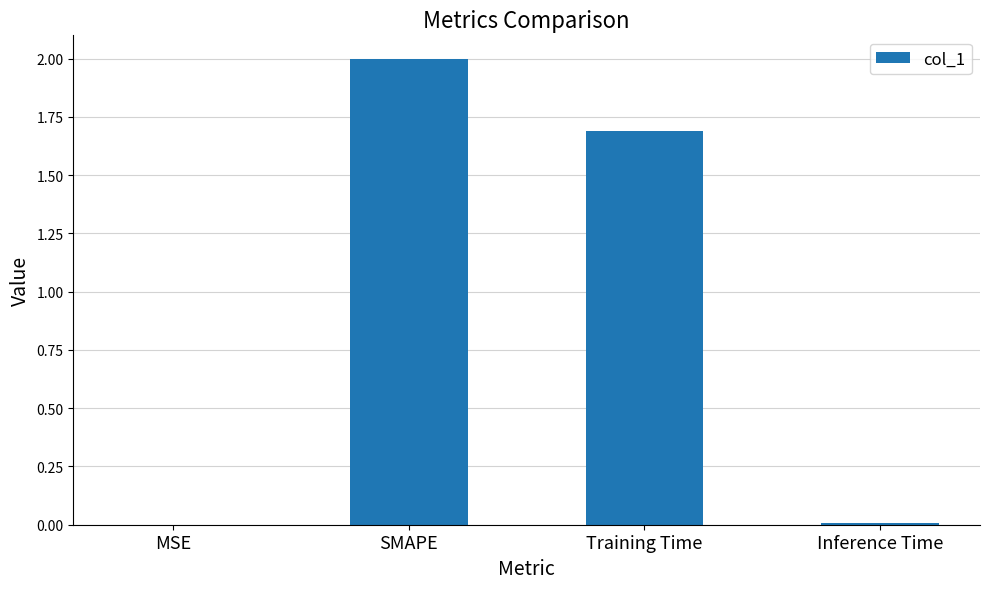

What is the difference between the values at MSE and Training Time?

1.7